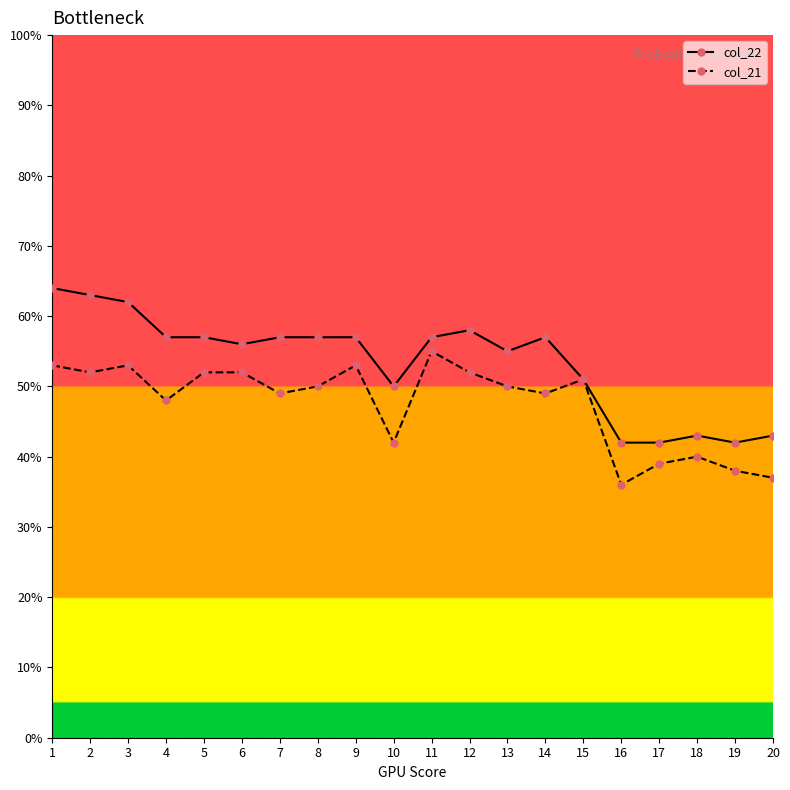

True or false: col_22 has a value of 62 at 3.

True